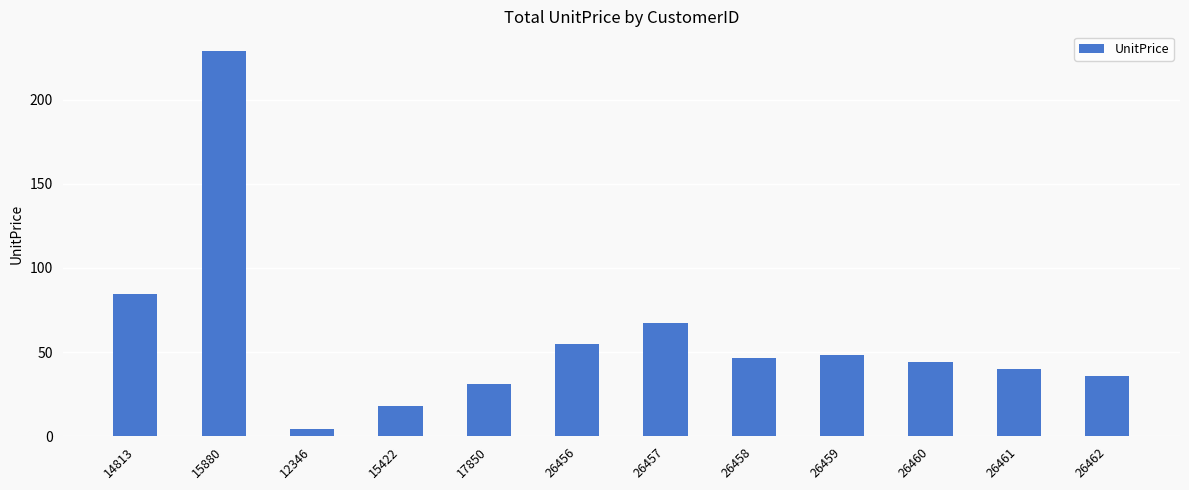

Count the number of categories in the chart.

12